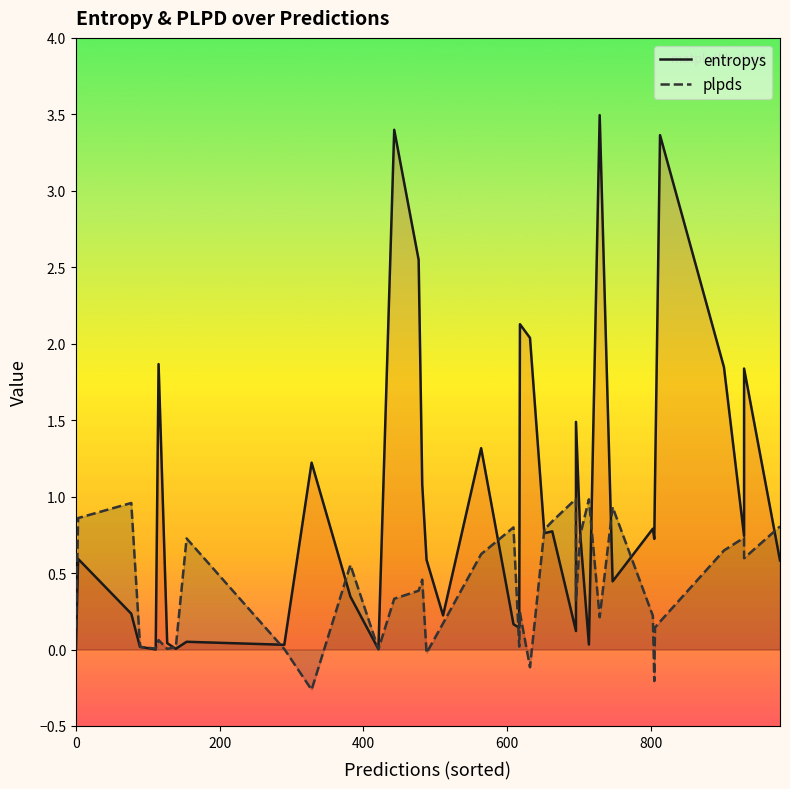

What is the value of the entropys point at the 16th from the left?

2.5